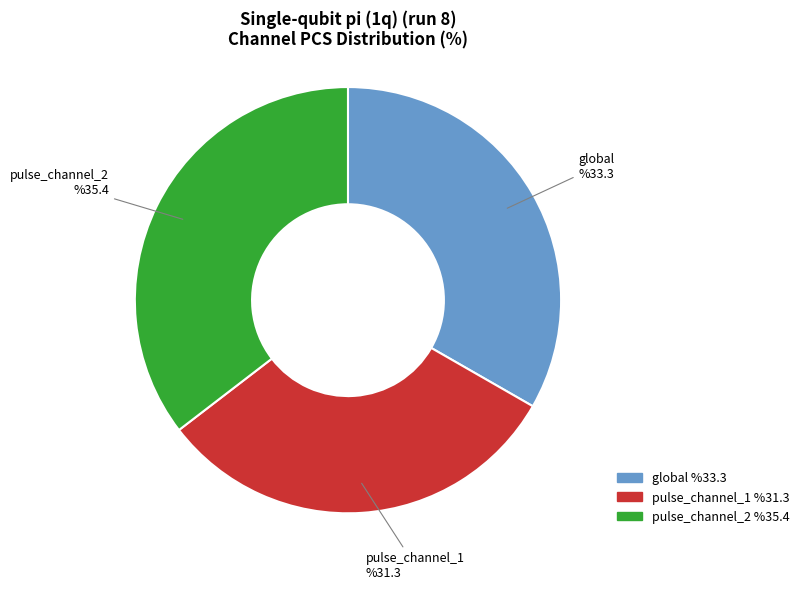

Is global the majority of the pie?

No